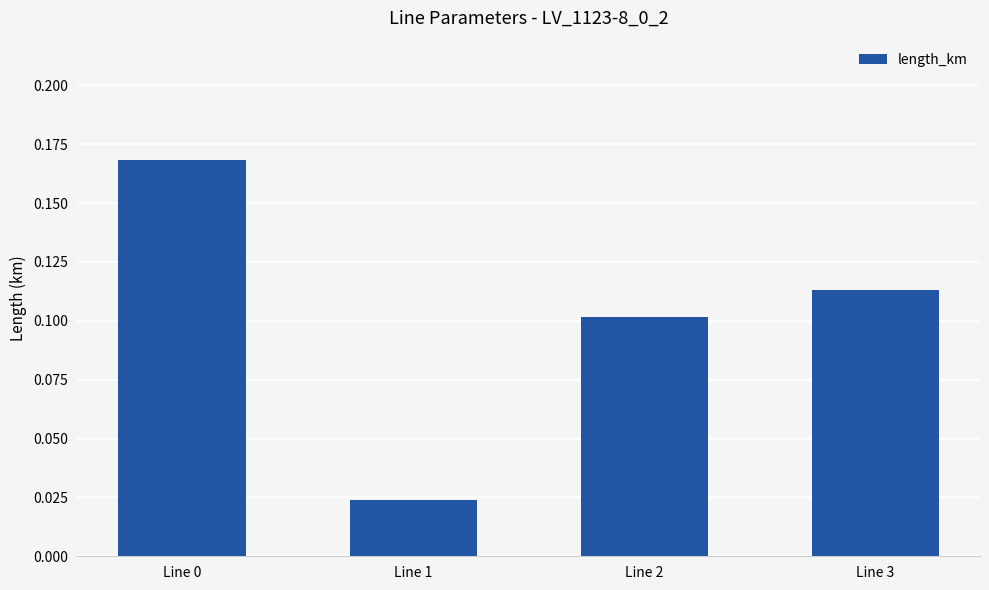

Which label corresponds to the smallest value in the chart?

Line 1